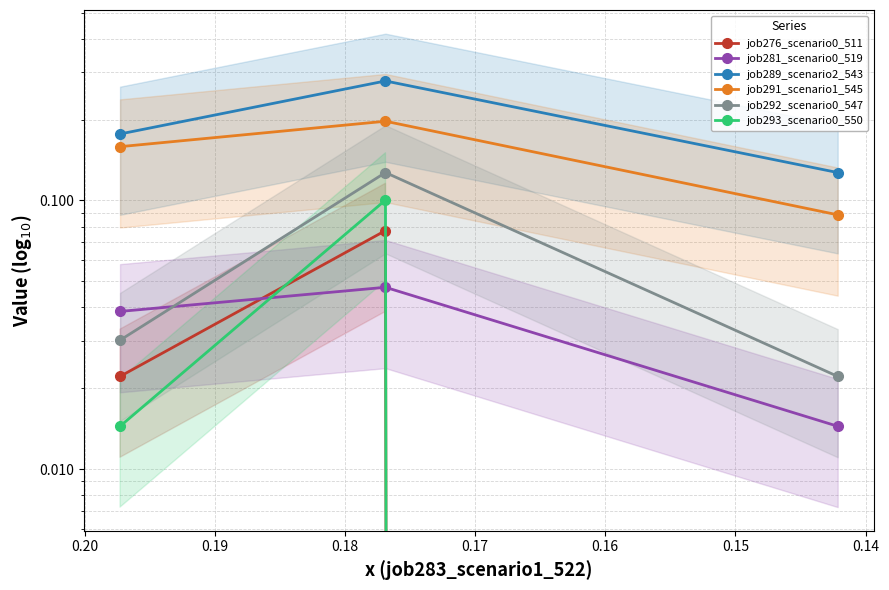

The job276_scenario0_511 series shows 0.0 at 0.14. True or false?

False